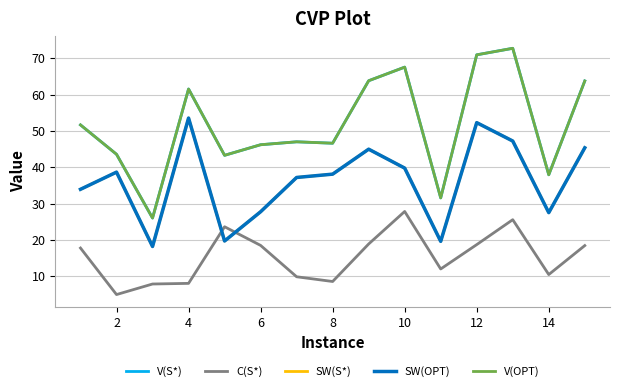

Does the chart have visible grid lines?

Yes